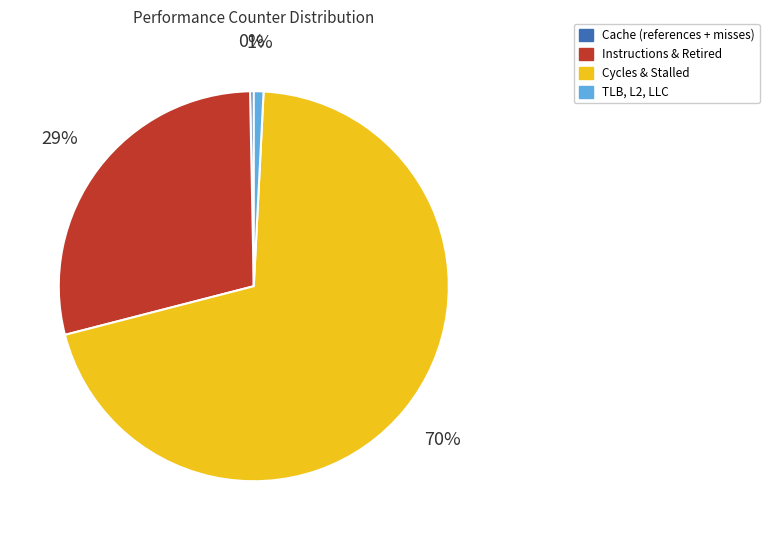

To the nearest percent, what percentage of the pie is Instructions & Retired?

29%